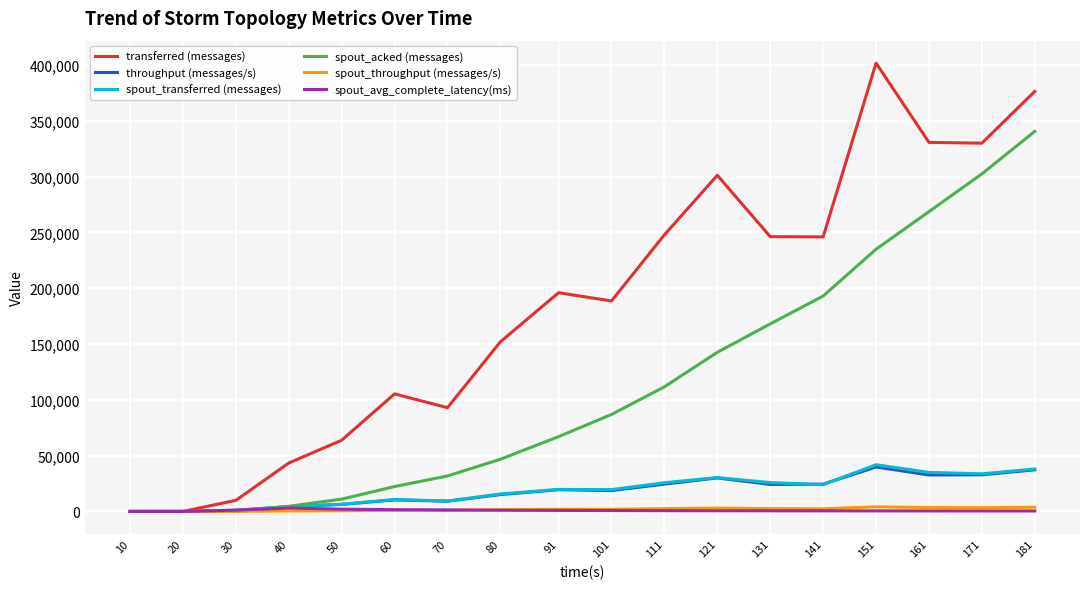

What is the maximum value shown in the chart?

401760.0